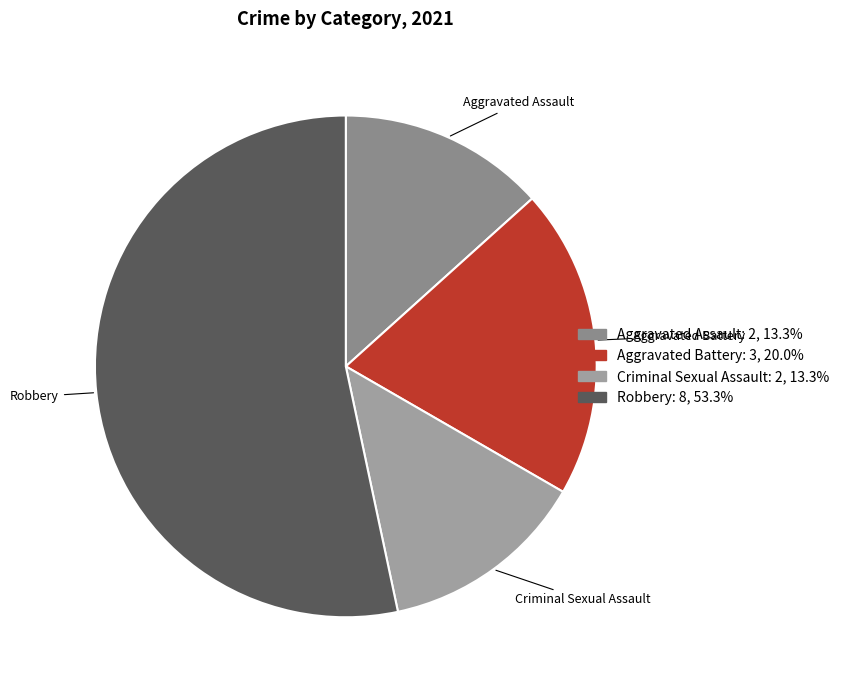

Approximately how many times larger is the value at Aggravated Battery compared to Aggravated Assault?

1.5